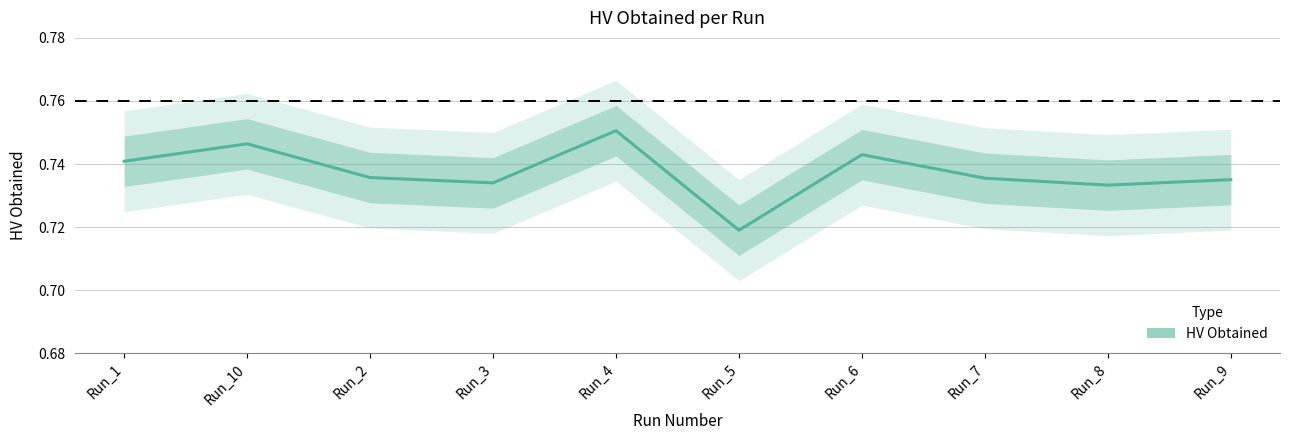

Is this an area chart (filled region under the line)?

No